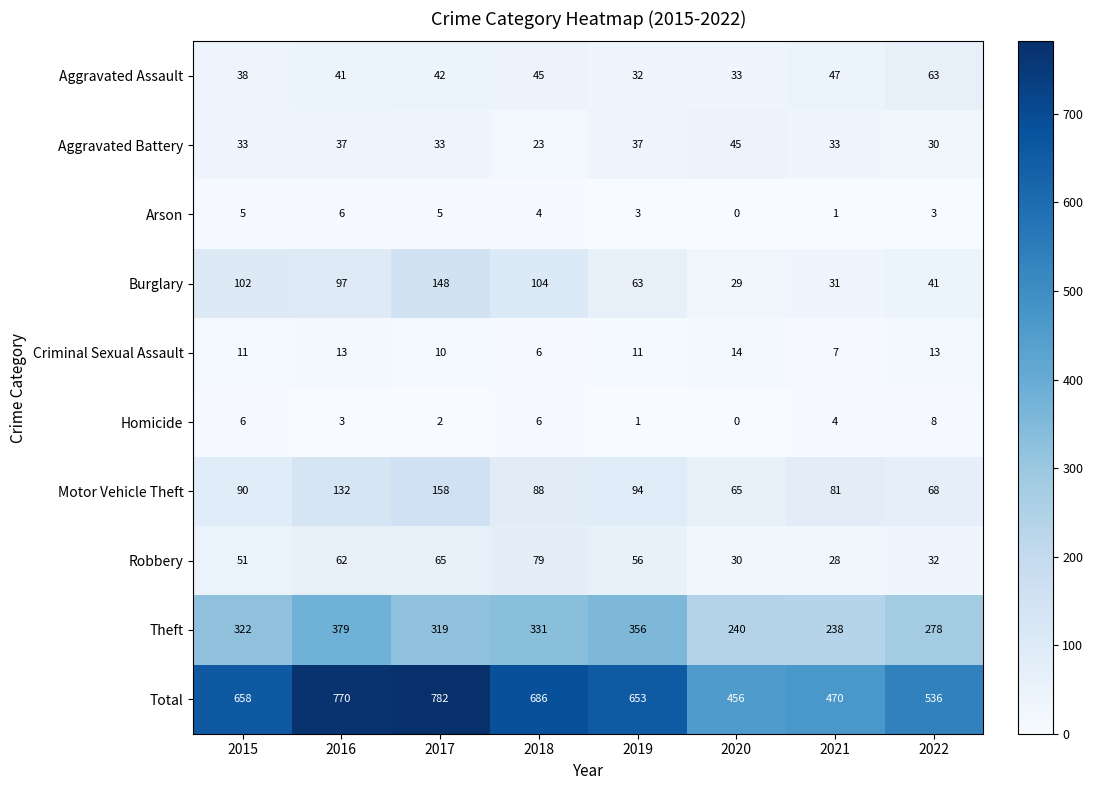

Is it true that Theft equals 331 at 2018?

True